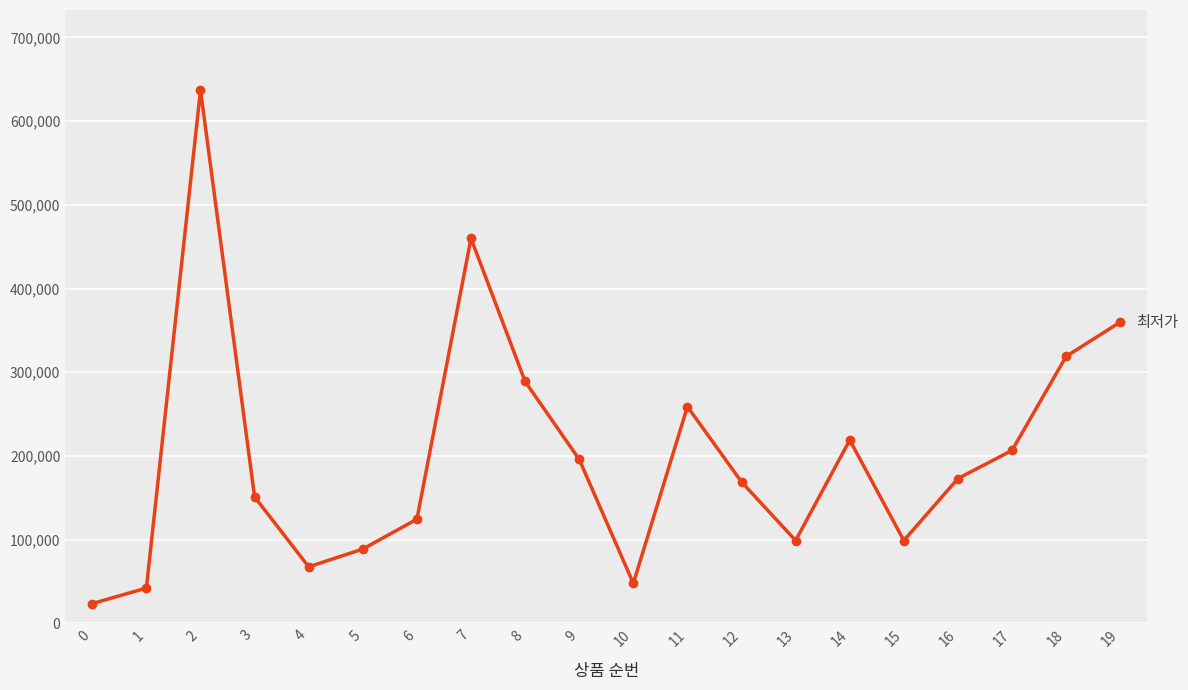

What is the difference between the values at 8 and 1?

246800